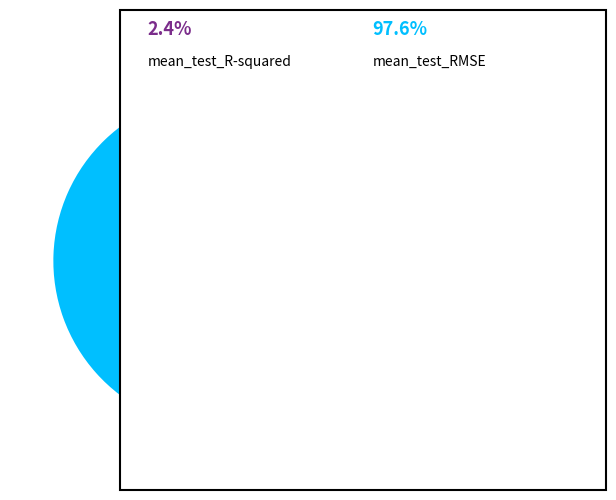

Is there any slice that represents more than half of the pie?

Yes